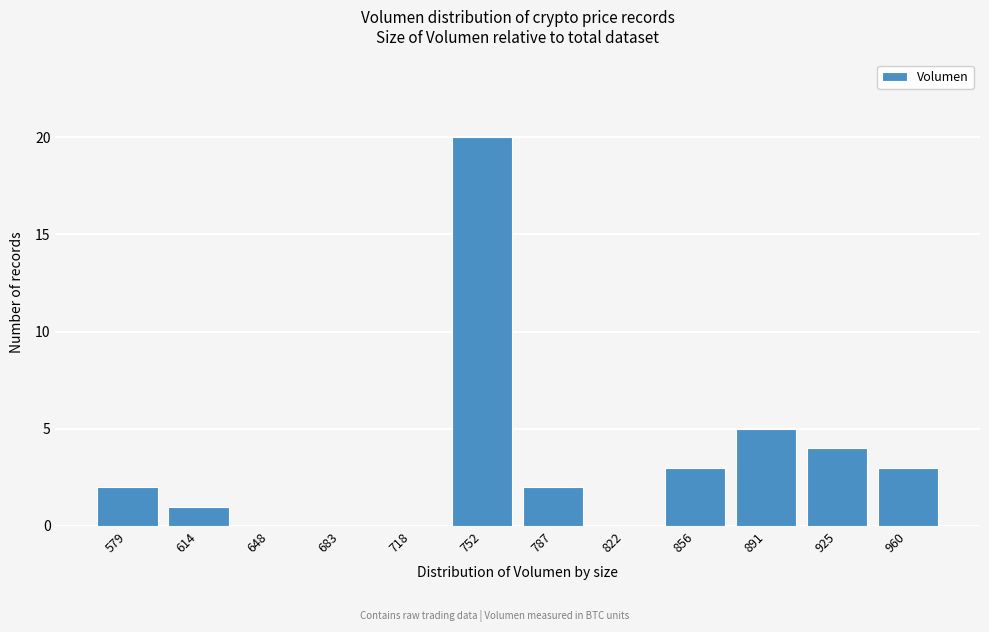

Reading left to right, list all the values displayed in this chart.

579=2	614=1	648=0	683=0	718=0	752=20	787=2	822=0	856=3	891=5	925=4	960=3